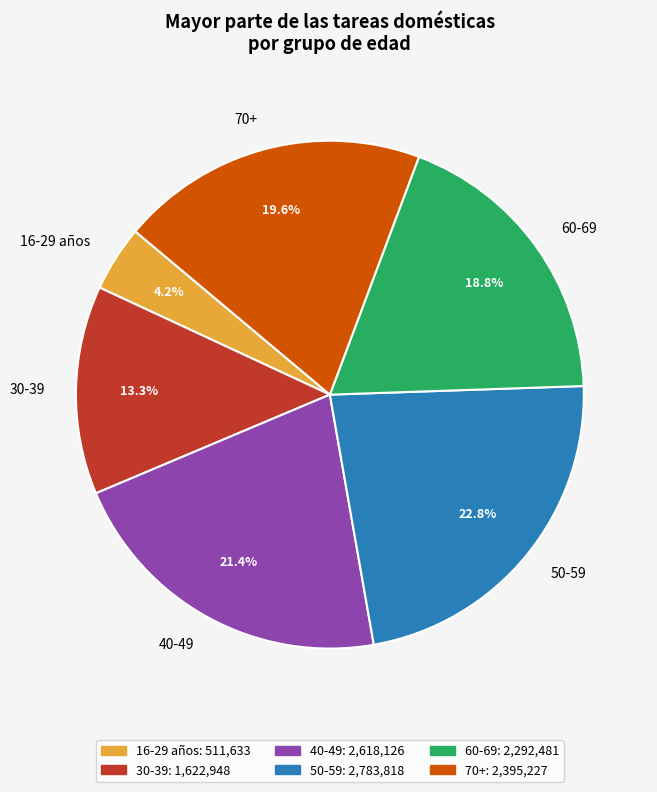

What is the ratio of the value at 60-69 to the value at 40-49?

0.9